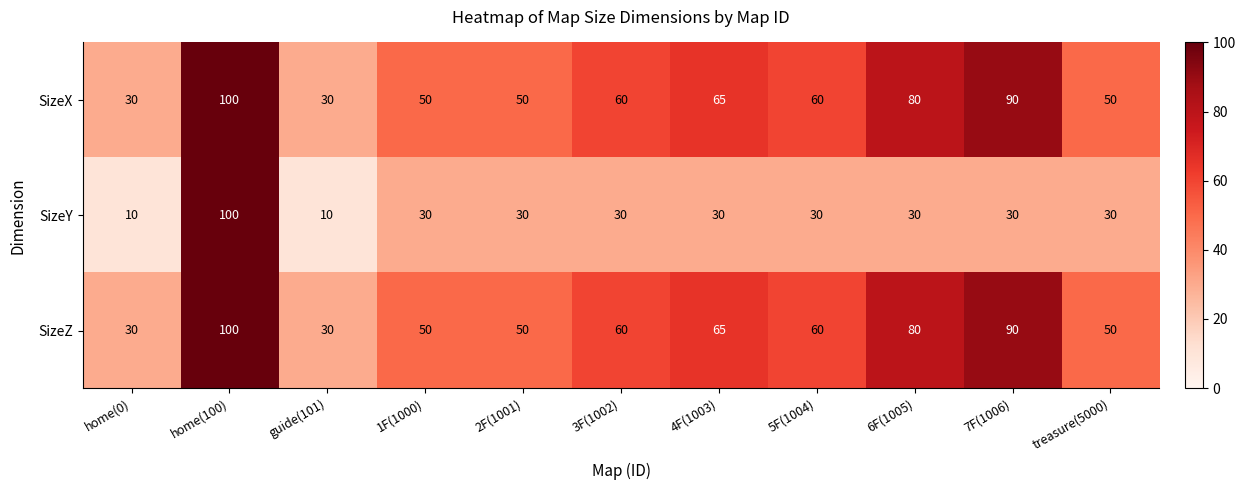

What is the difference between the maximum and minimum values in the SizeX series?

70